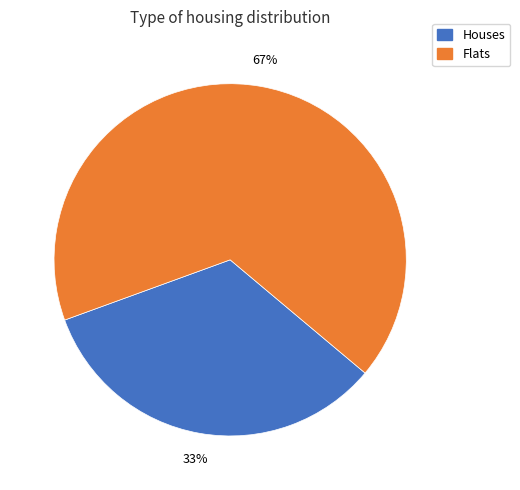

To the nearest percent, what is the average slice percentage?

50%